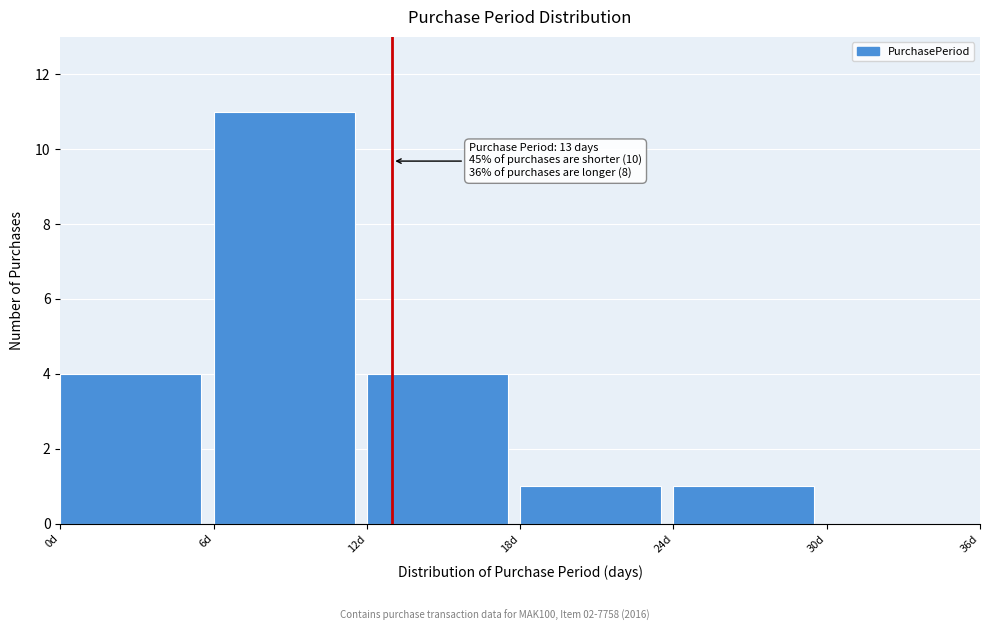

Which range on the x-axis has the tallest bar?

6 to 12